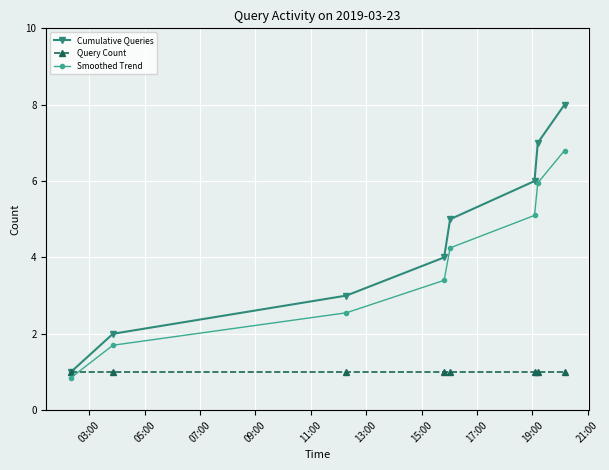

Which series has the largest total across all categories?

Cumulative Queries